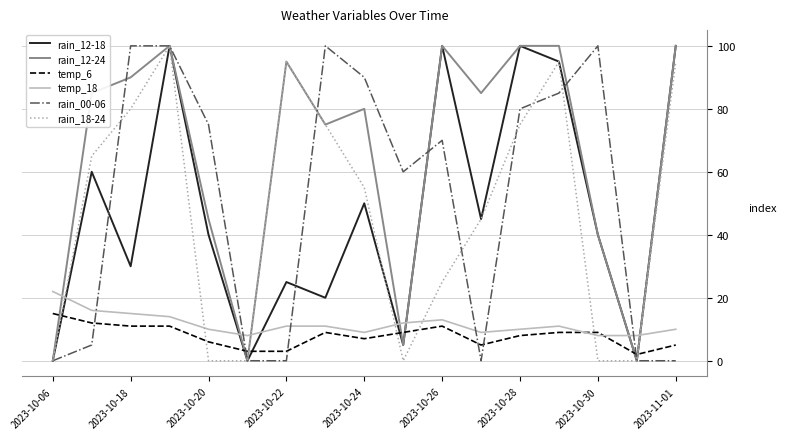

What is the sum of all rain_12-18 values?

810